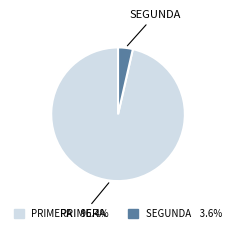

Does SEGUNDA 3.6% represent more than half of the total?

No